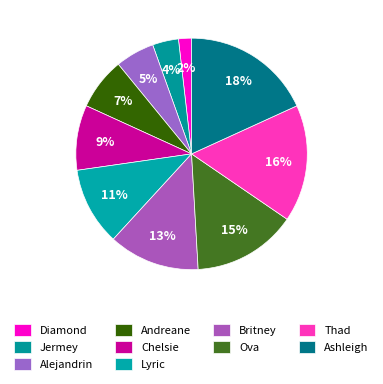

Which category has the biggest portion of the pie?

Ashleigh